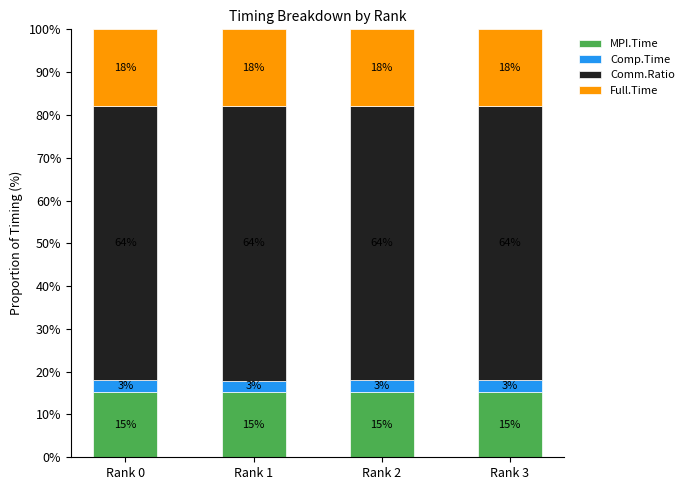

What is the lowest value of the MPI.Time series?

15.2